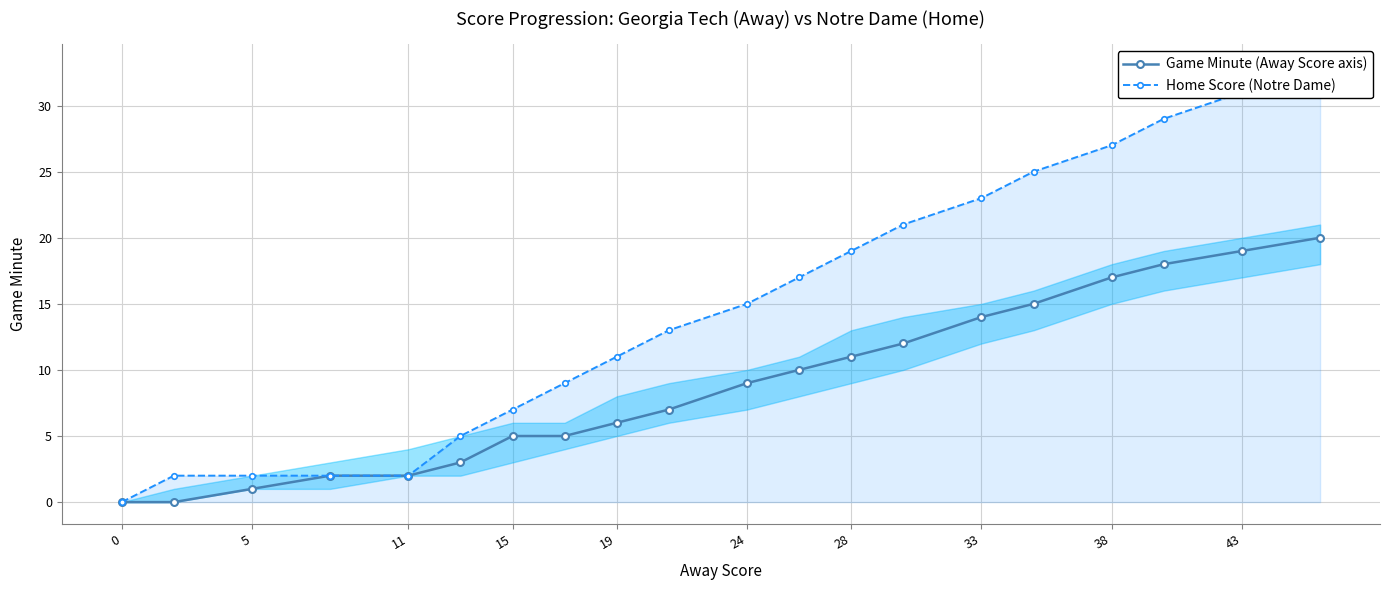

True or false: Game Minute (Away Score axis) has more than 2 points higher than both neighbors.

False